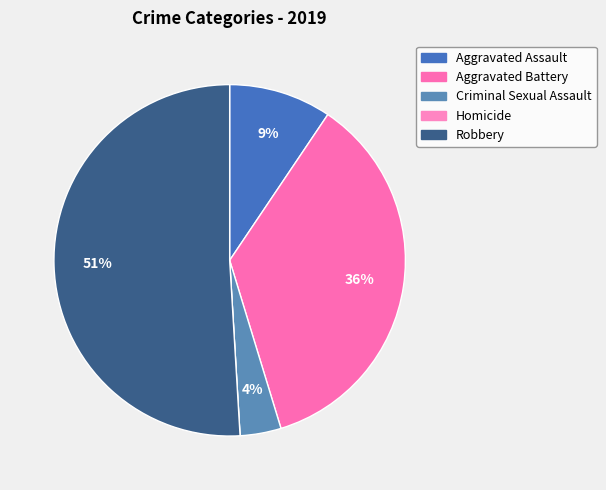

Combined, what portion of the pie is Criminal Sexual Assault and Homicide?

3.8%